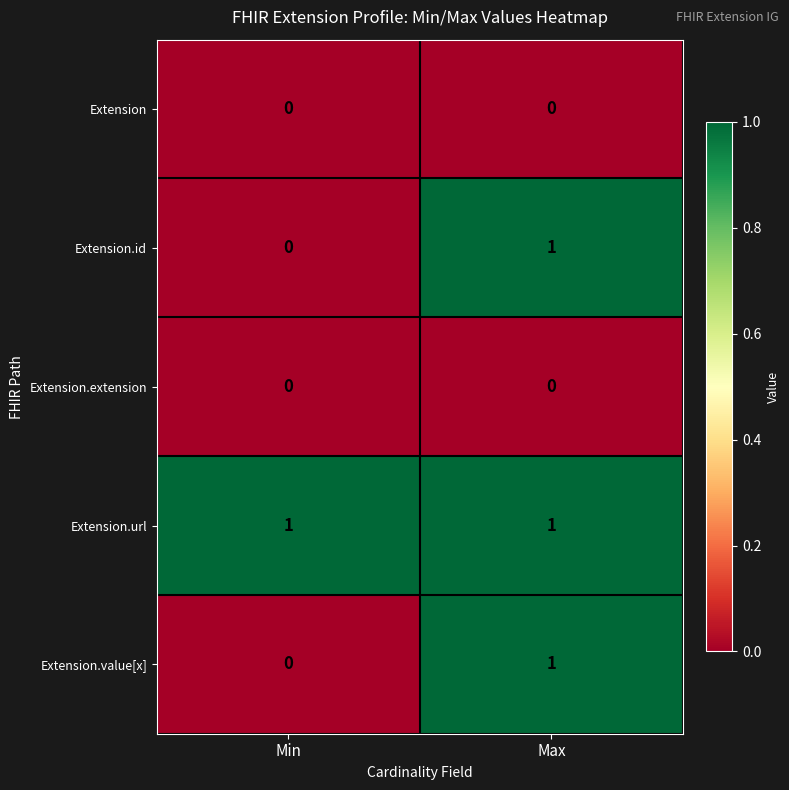

The value of Extension.id at Min is 0. True or false?

True